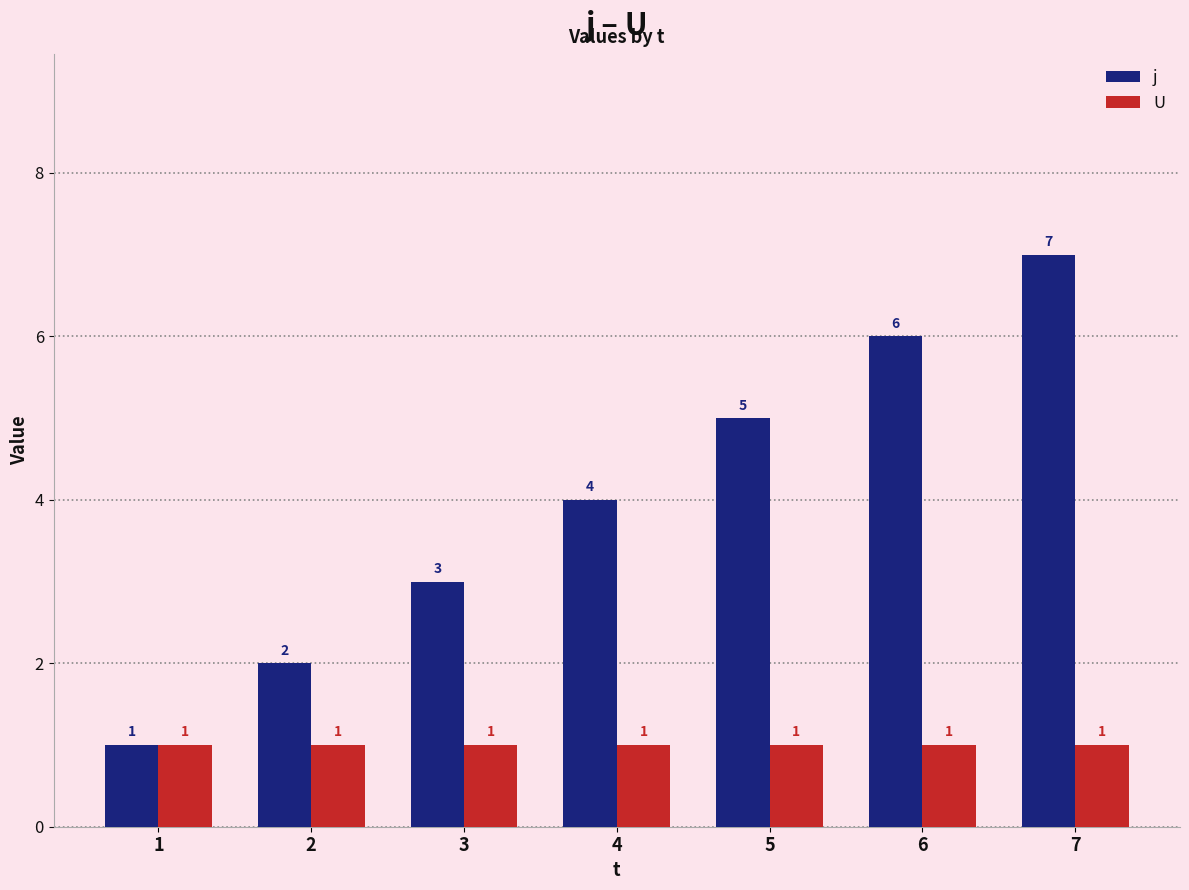

Reading left to right, transcribe all the data shown in this chart.

j: 1	2	3	4	5	6	7
U: 1	1	1	1	1	1	1